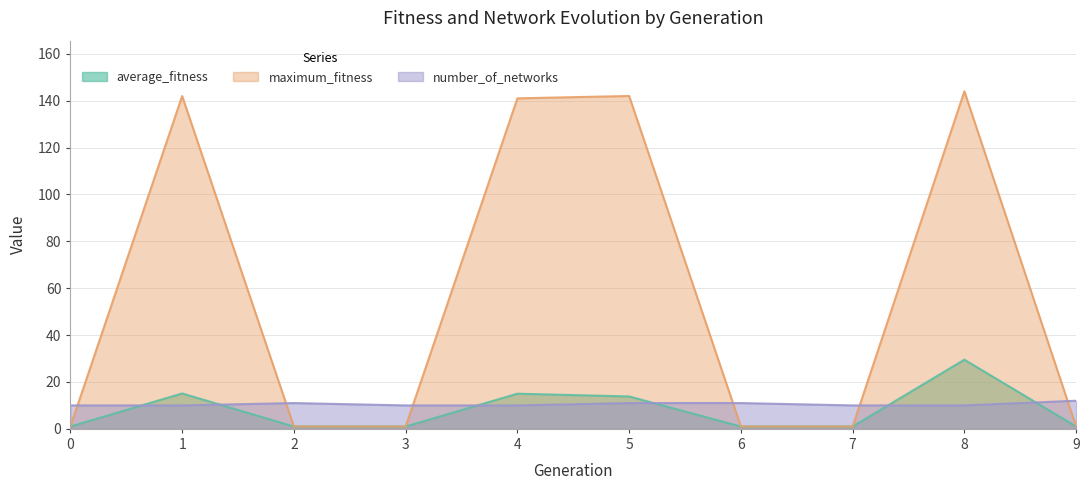

Reading left to right, extract all data points from this chart.

average_fitness: 0=1.0	1=15.1	2=1.0	3=1.0	4=15.0	5=13.8	6=1.0	7=1.0	8=29.5	9=1.0
maximum_fitness: 0=1.0	1=142.0	2=1.0	3=1.0	4=141.0	5=142.0	6=1.0	7=1.0	8=144.0	9=1.0
number_of_networks: 0=10.0	1=10.0	2=11.0	3=10.0	4=10.0	5=11.0	6=11.0	7=10.0	8=10.0	9=12.0